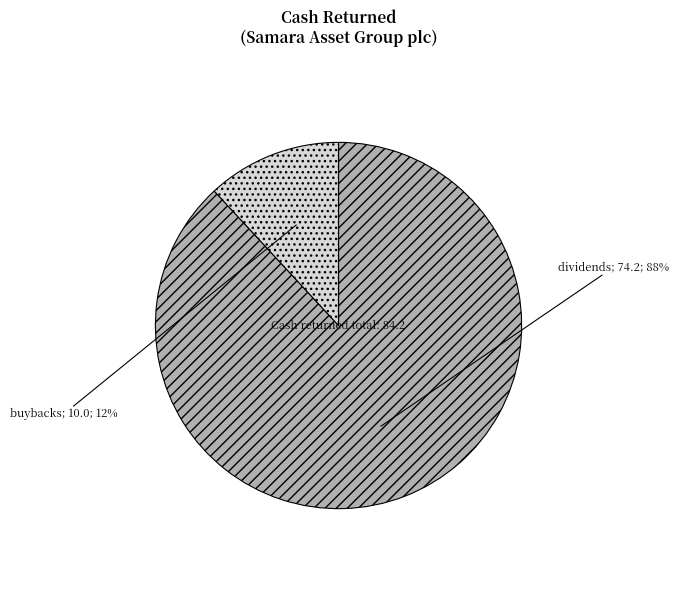

Is there any slice that represents more than half of the pie?

Yes